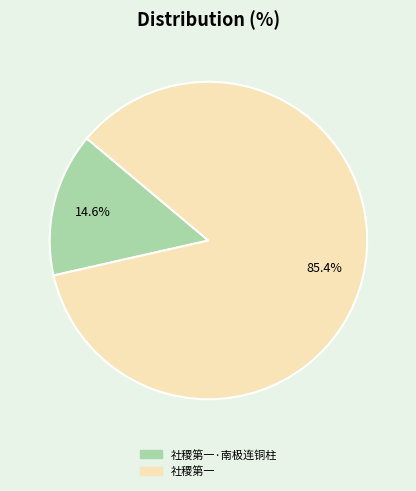

Is there a majority slice in this chart?

Yes